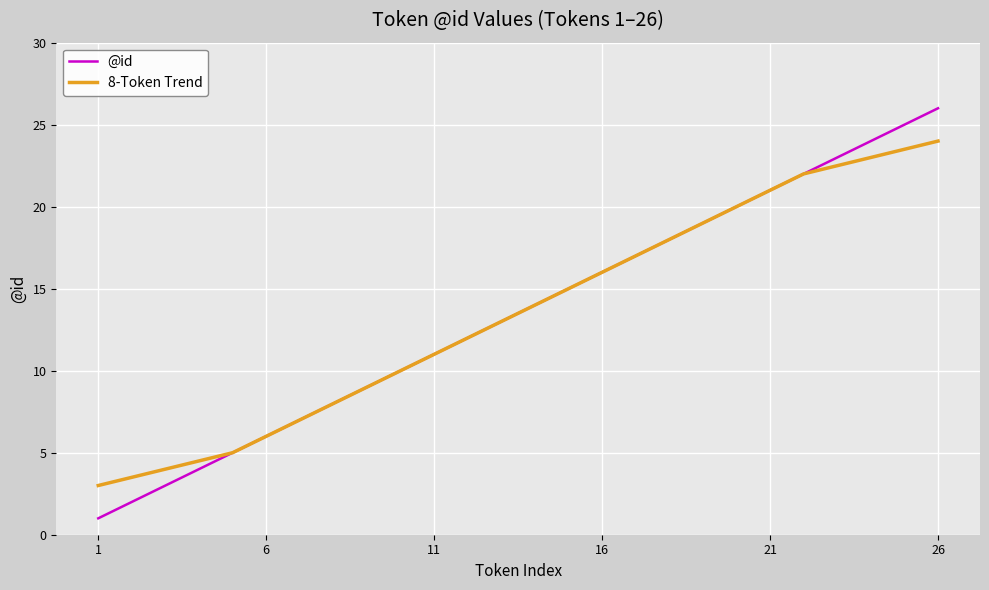

Which series has the widest spread of values?

@id